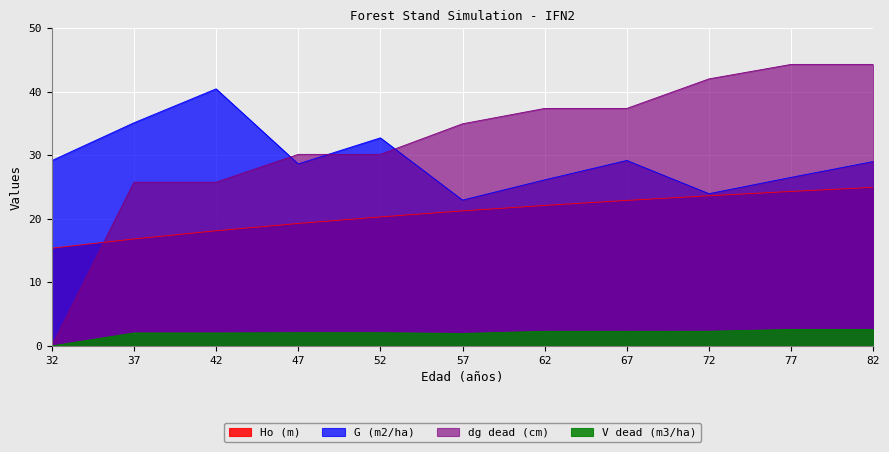

Does the chart display data point markers on the line(s)?

No